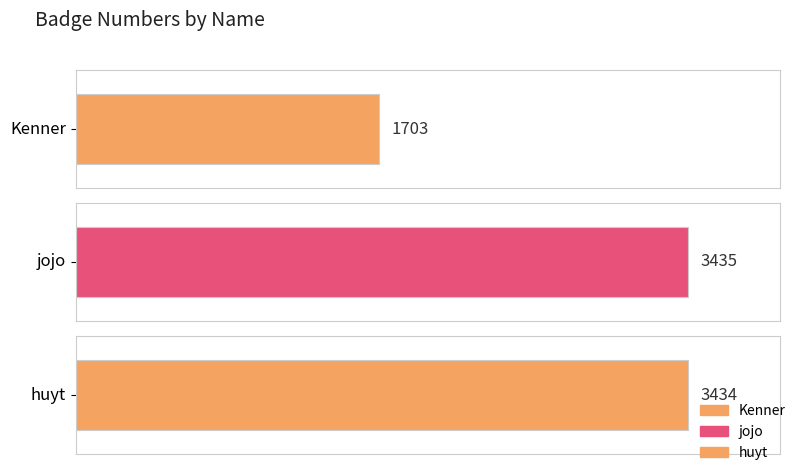

What is the value of the 3rd bar from the left?

3434